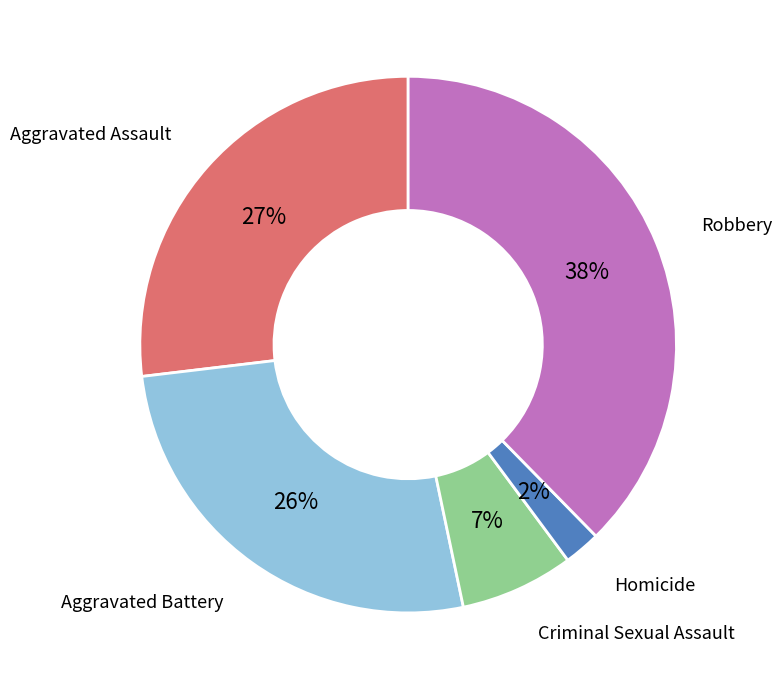

Is there a majority slice in this chart?

No